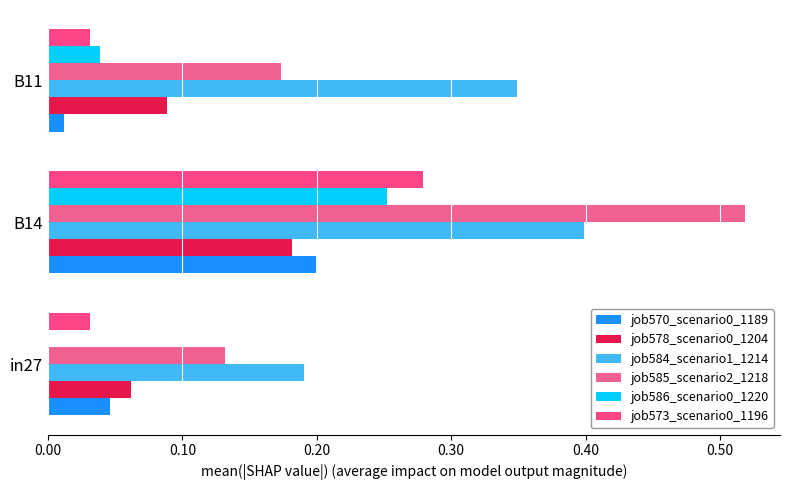

Count the number of data series in this chart.

6